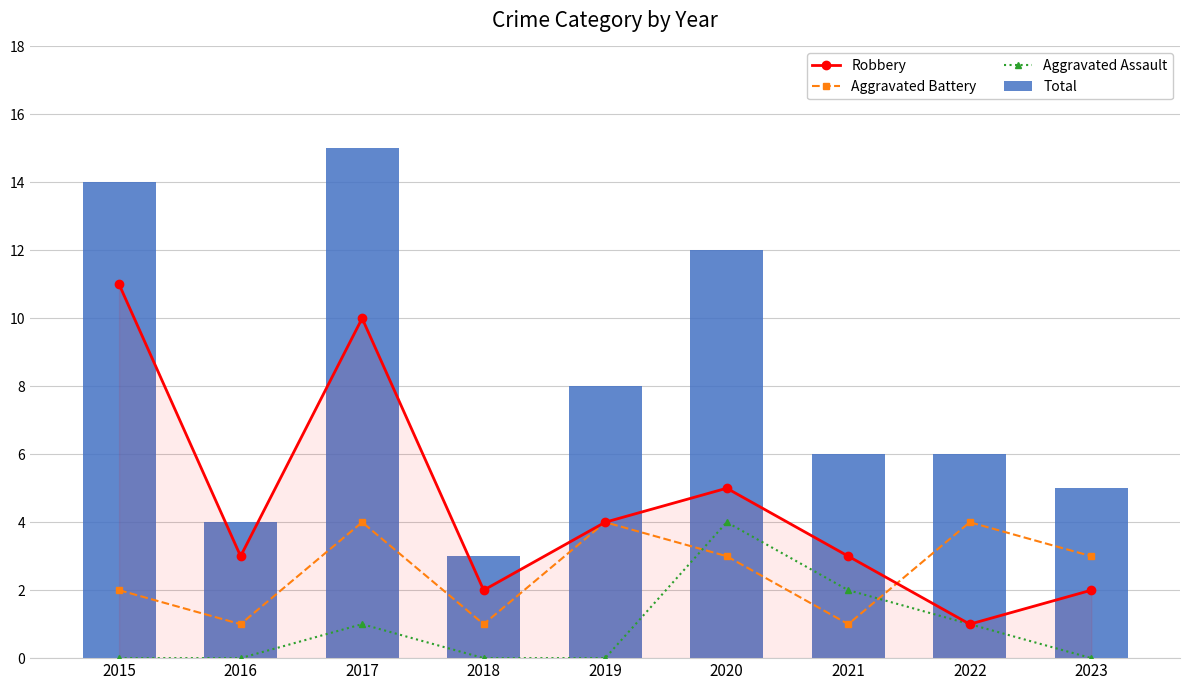

How many groups of bars are there?

9